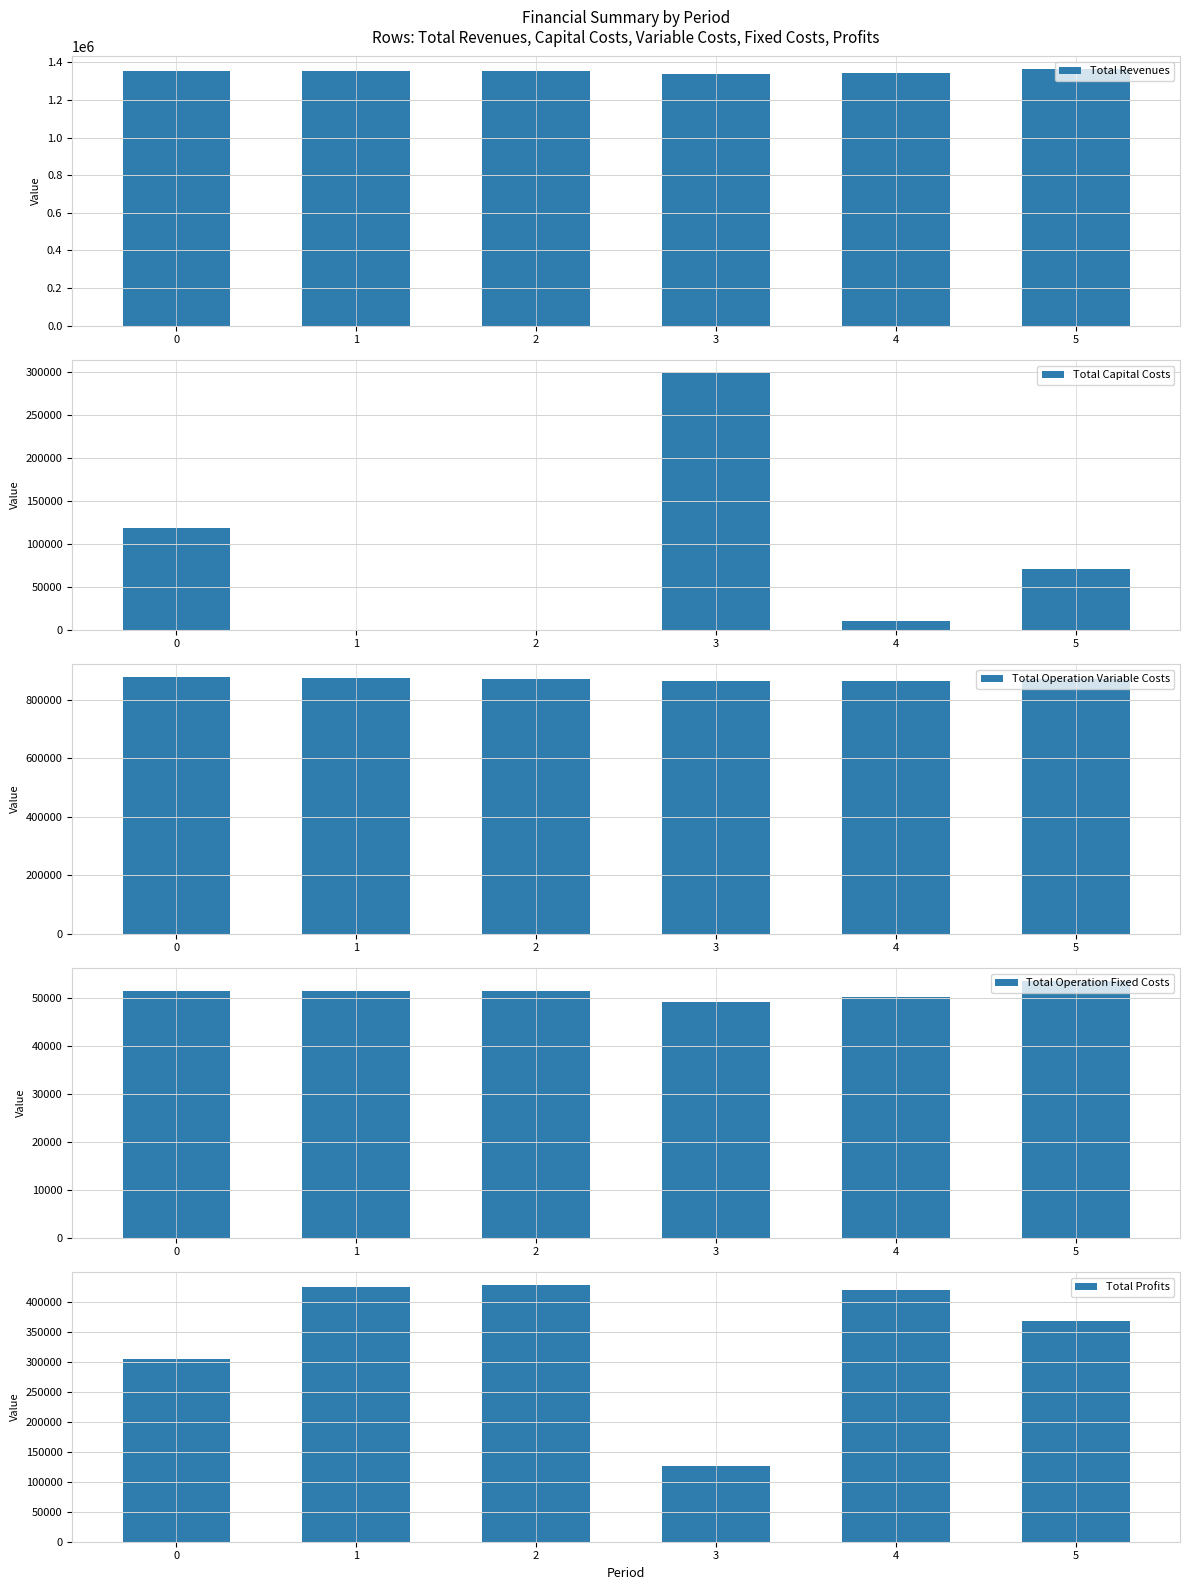

How many series are shown in this chart?

5